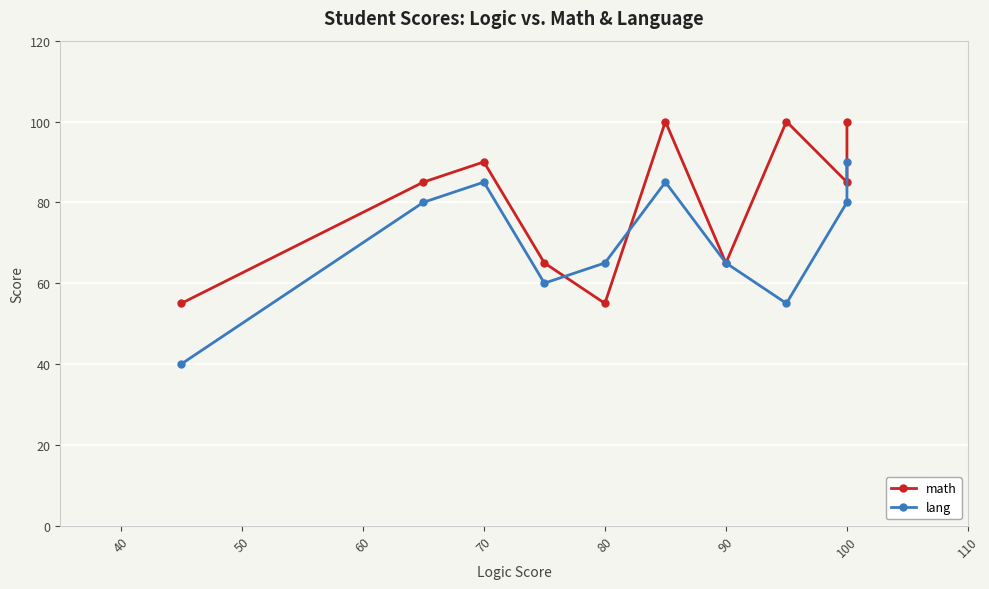

How many data points in lang are above 80?

3